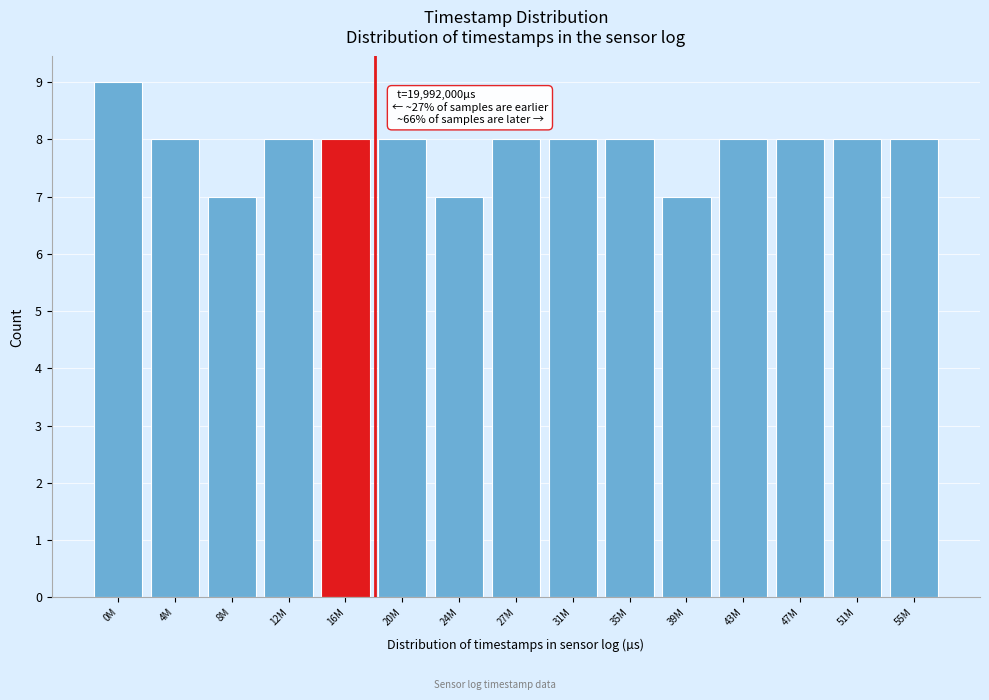

Reading left to right, list all the values displayed in this chart.

0M=9	4M=8	8M=7	12M=8	16M=8	20M=8	24M=7	27M=8	31M=8	35M=8	39M=7	43M=8	47M=8	51M=8	55M=8